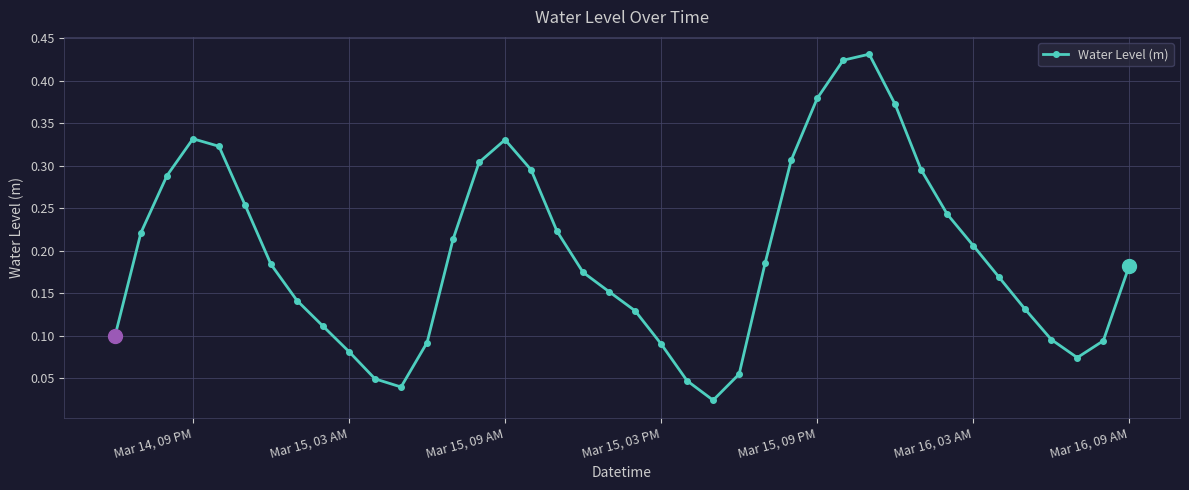

How many interior local valleys (lower than both neighbors) does the data have?

3